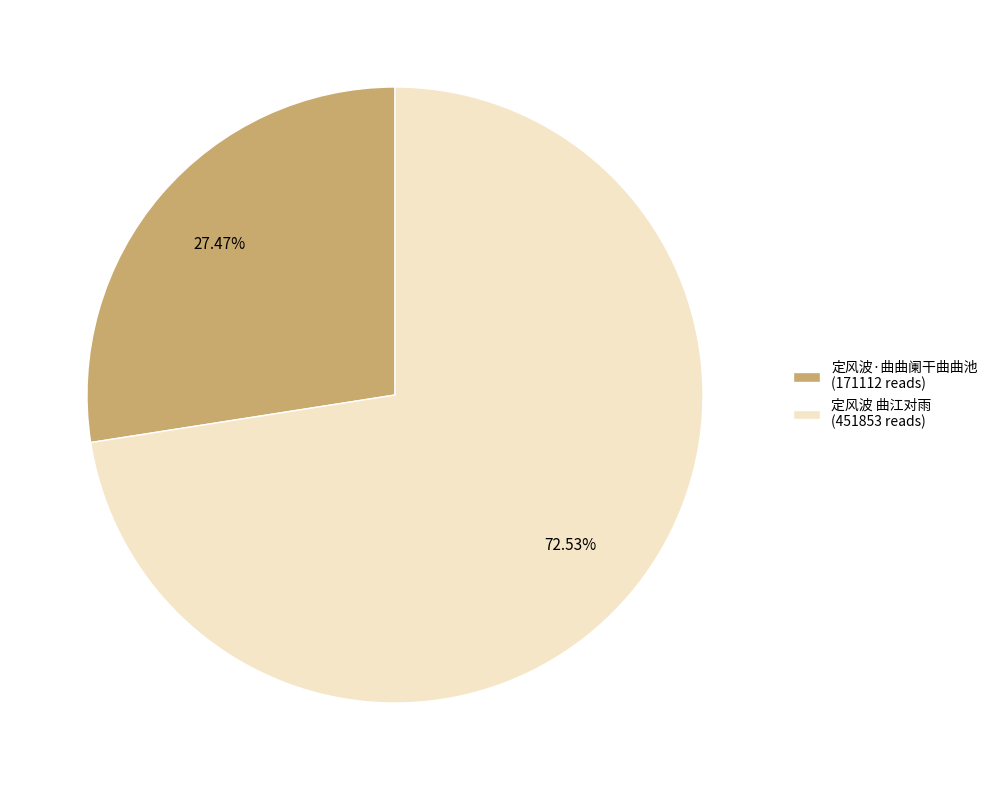

The 定风波 曲江对雨 slice represents 73% of the pie. True or false?

True